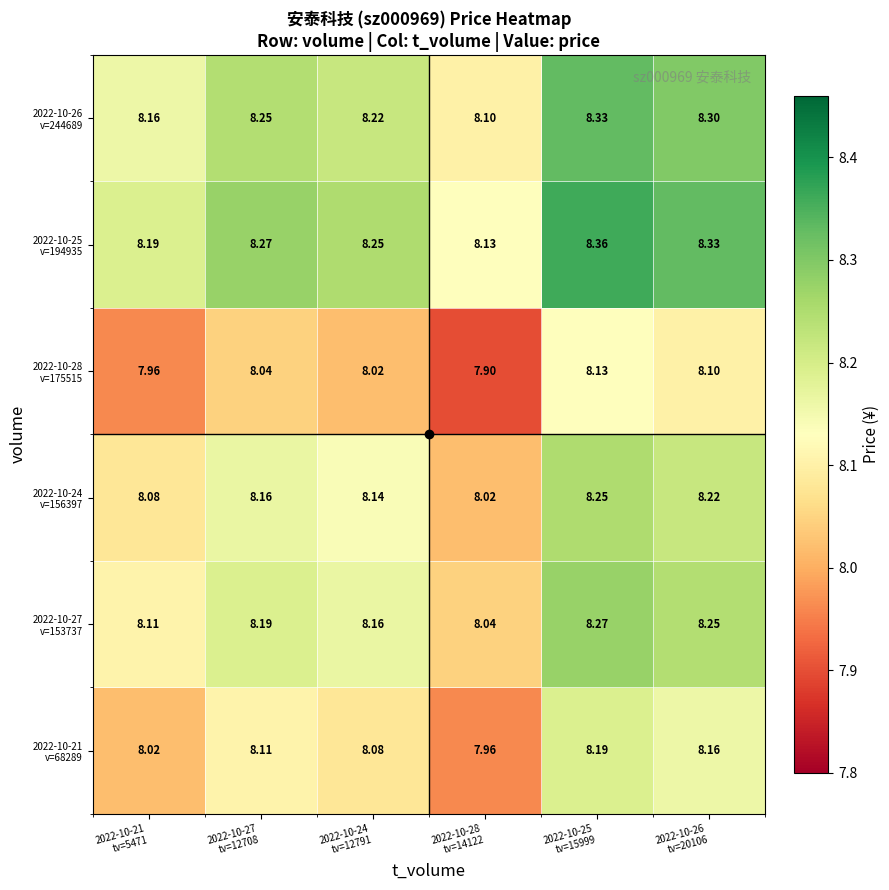

What is the smallest value displayed?

7.9